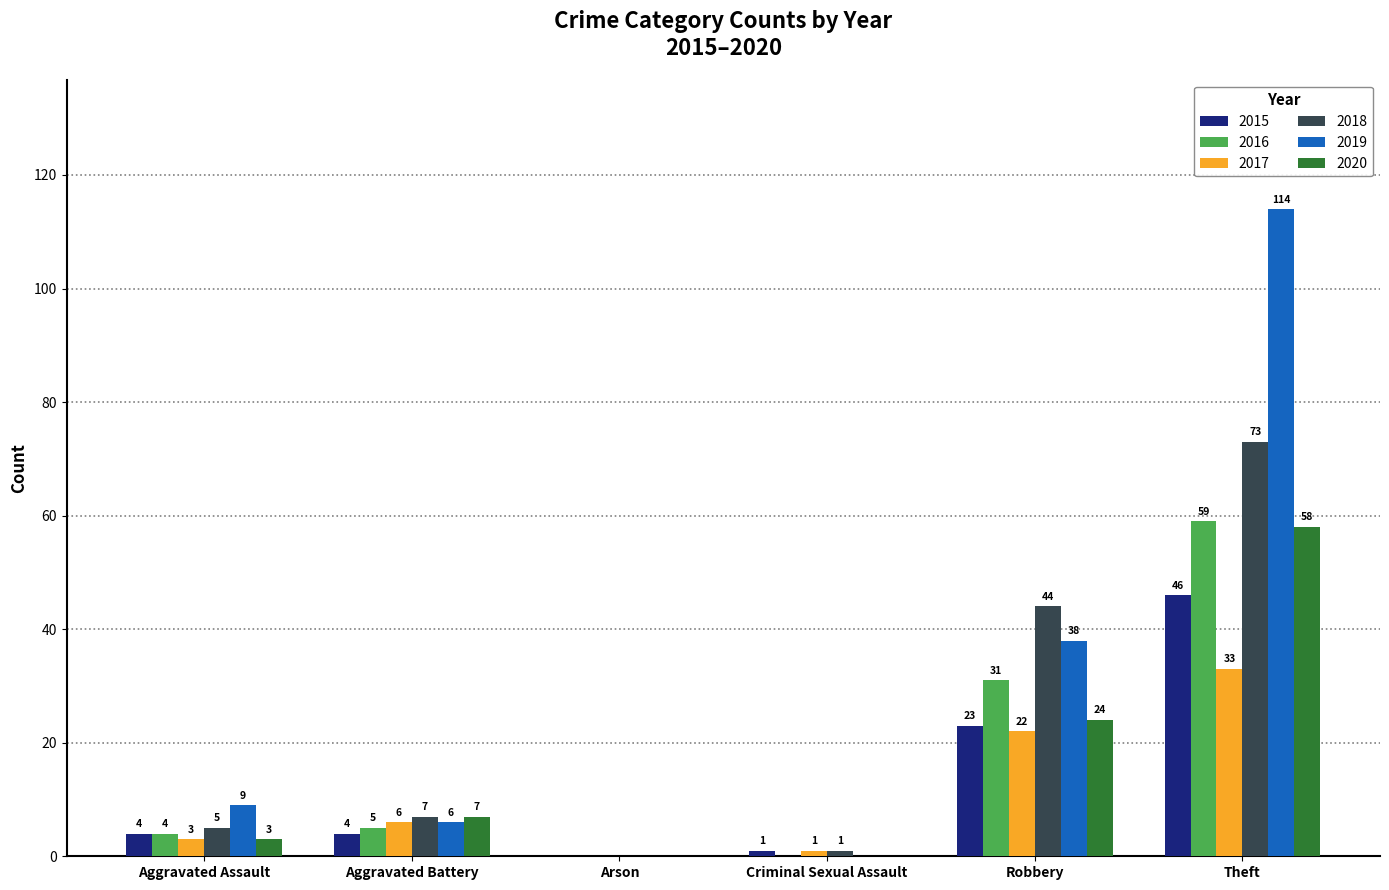

Which series has the largest range (max minus min)?

2019